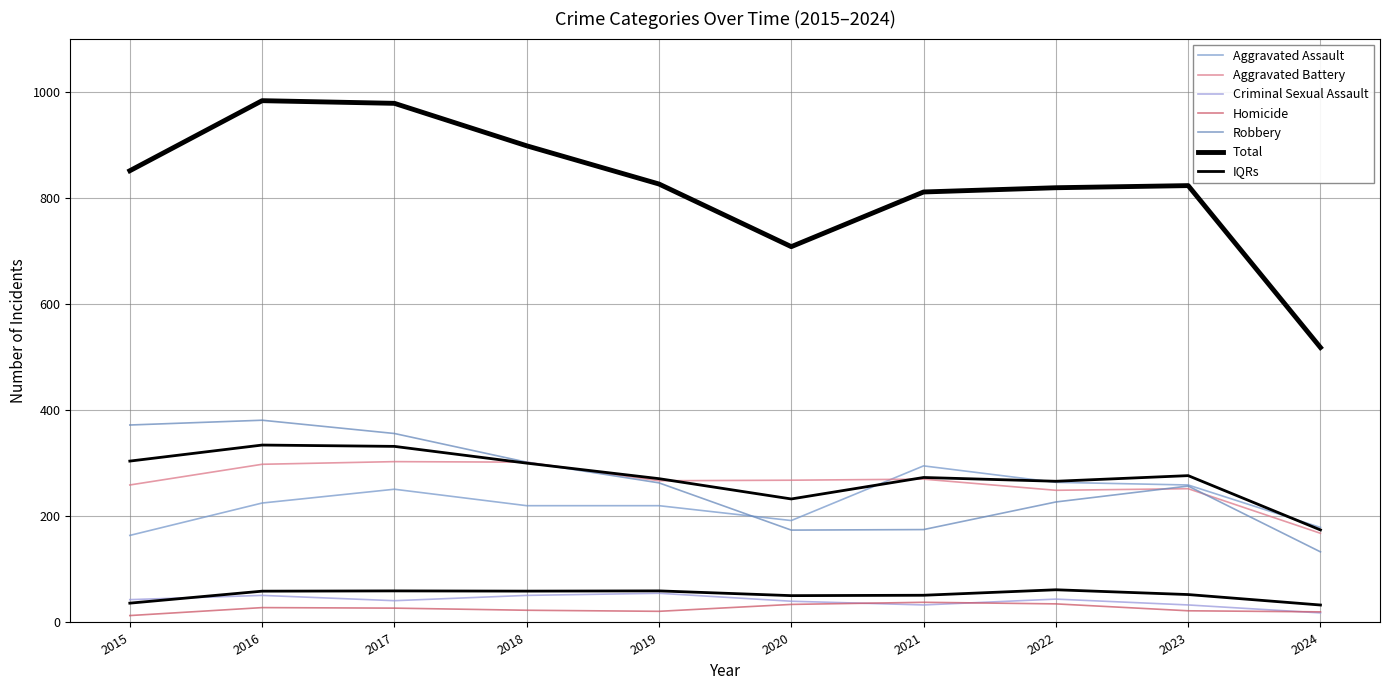

What is the greatest value displayed?

983